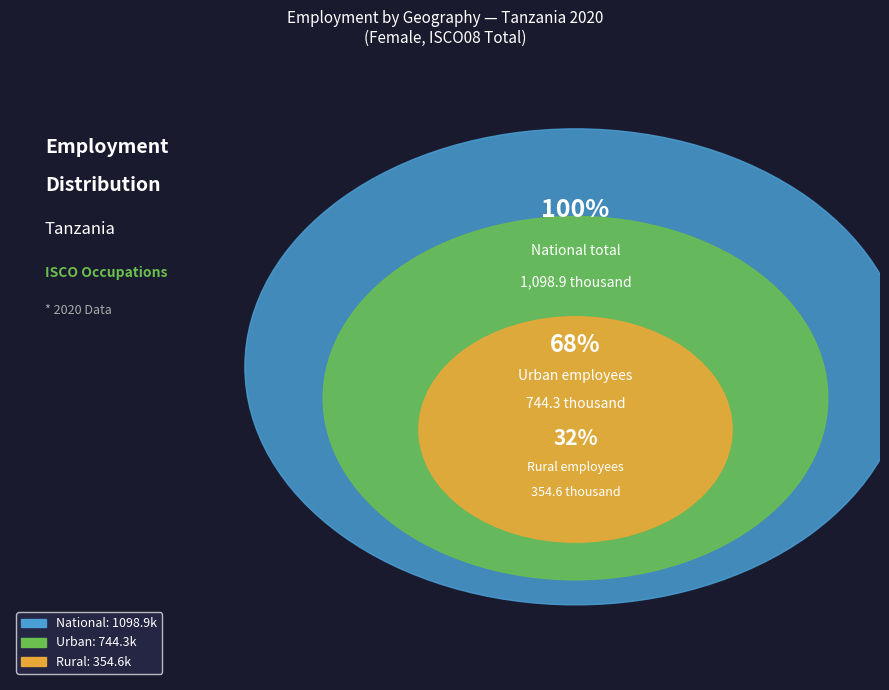

True or false: geo_cov_rur accounts for 4% of the total.

False